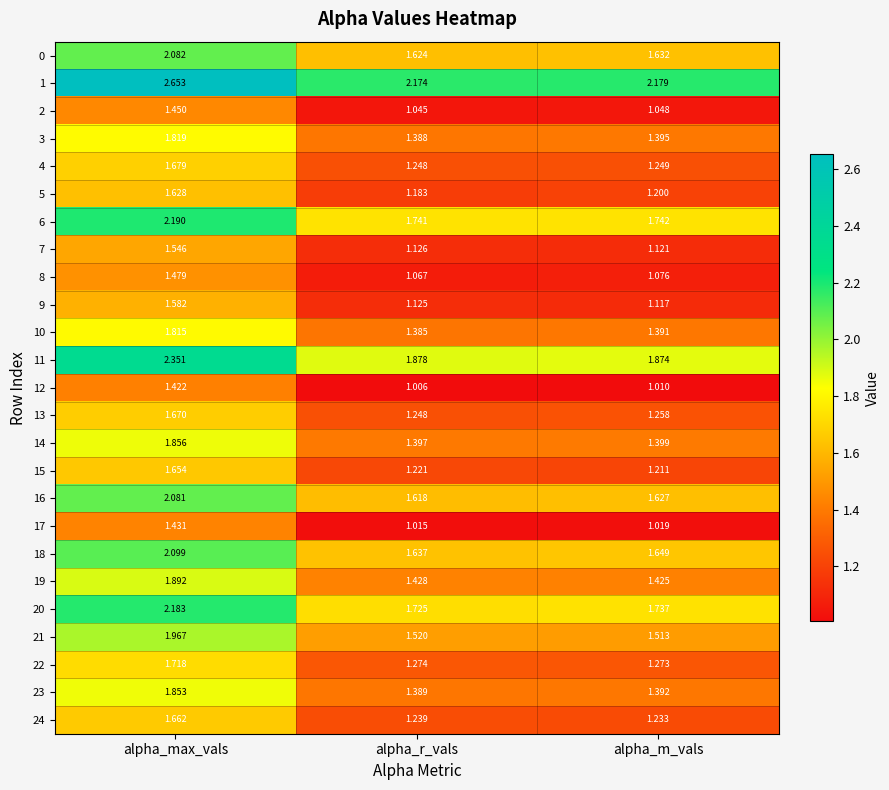

Is the value of 19 at alpha_m_vals greater than the value of 3 at alpha_m_vals?

Yes